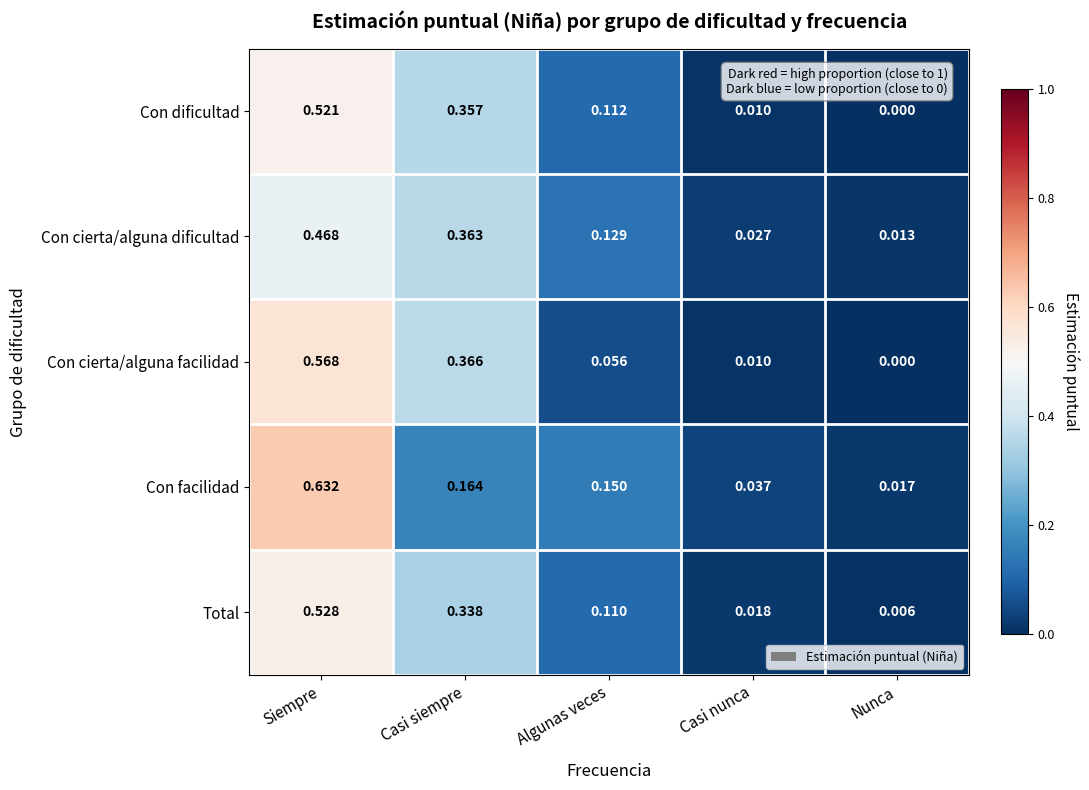

Where is Con cierta/alguna facilidad nearest to the value 0?

Nunca